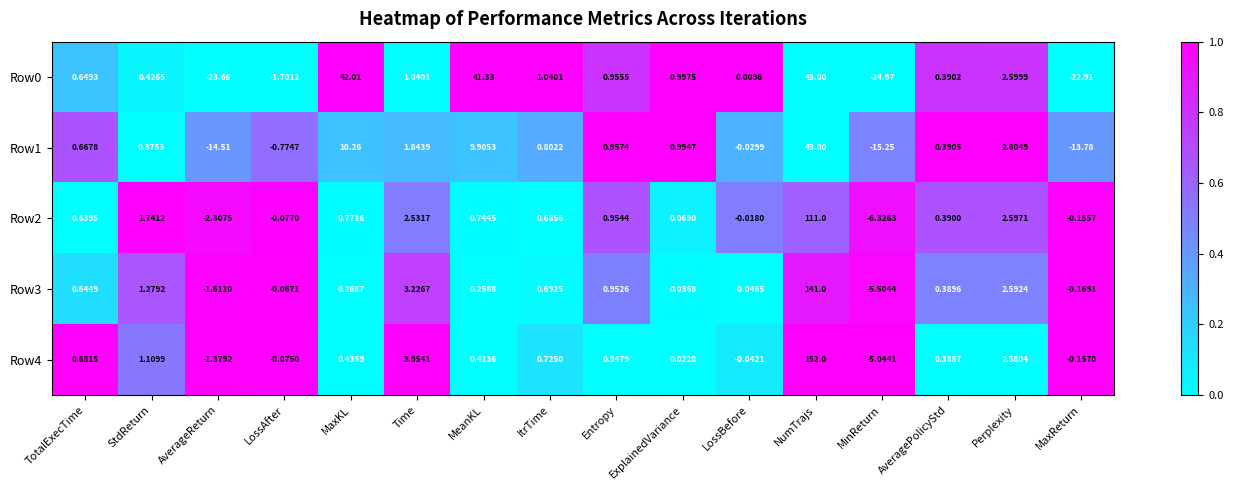

Rank the categories by Row2 value from highest to lowest.

NumTrajs, Perplexity, Time, StdReturn, Entropy, MaxKL, MeanKL, ItrTime, TotalExecTime, AveragePolicyStd, ExplainedVariance, LossBefore, LossAfter, MaxReturn, AverageReturn, MinReturn